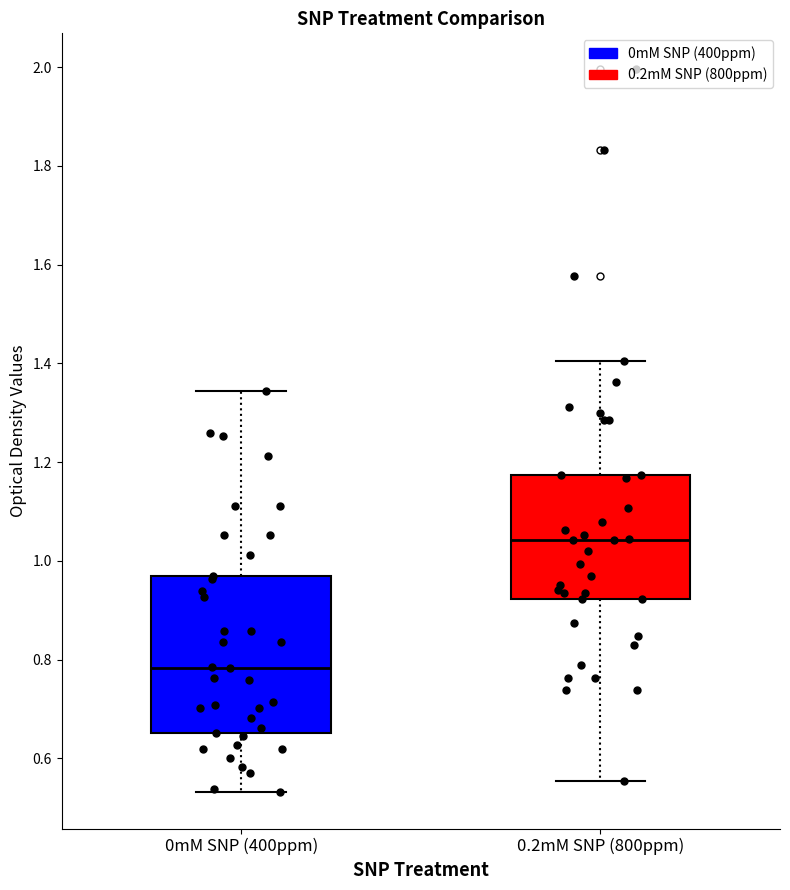

Where does the lower whisker of the box for 0.2mM SNP (800ppm) end on the y-axis? The values are not printed on the chart, so give them approximately, as read against the axis.

0.56